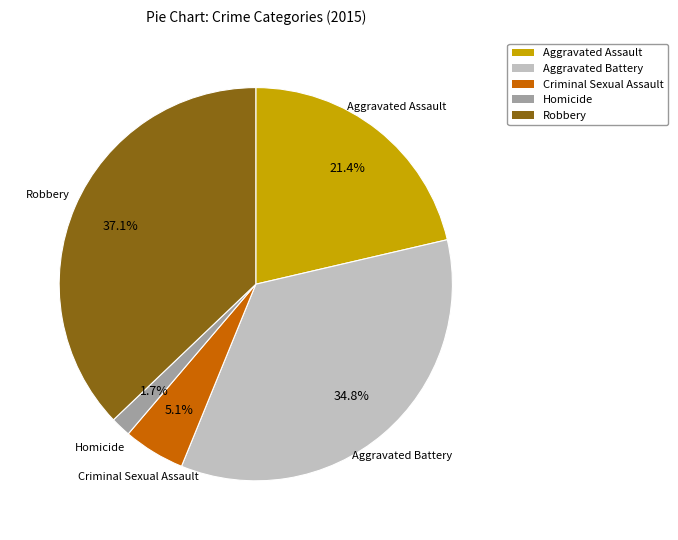

Between Robbery and Homicide, which is larger?

Robbery